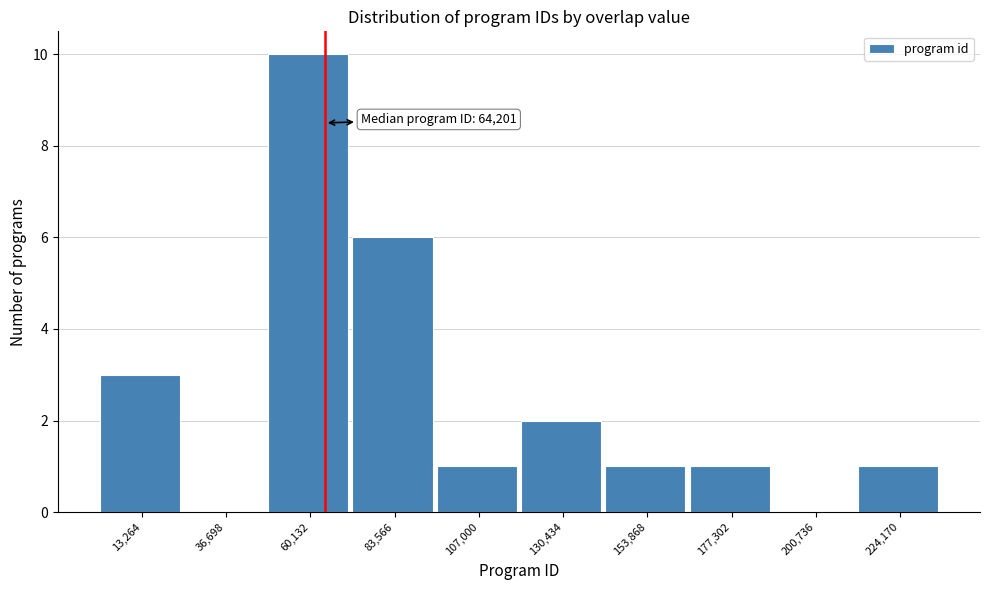

Over which range of the x-axis is the bar tallest?

50000 to 70000